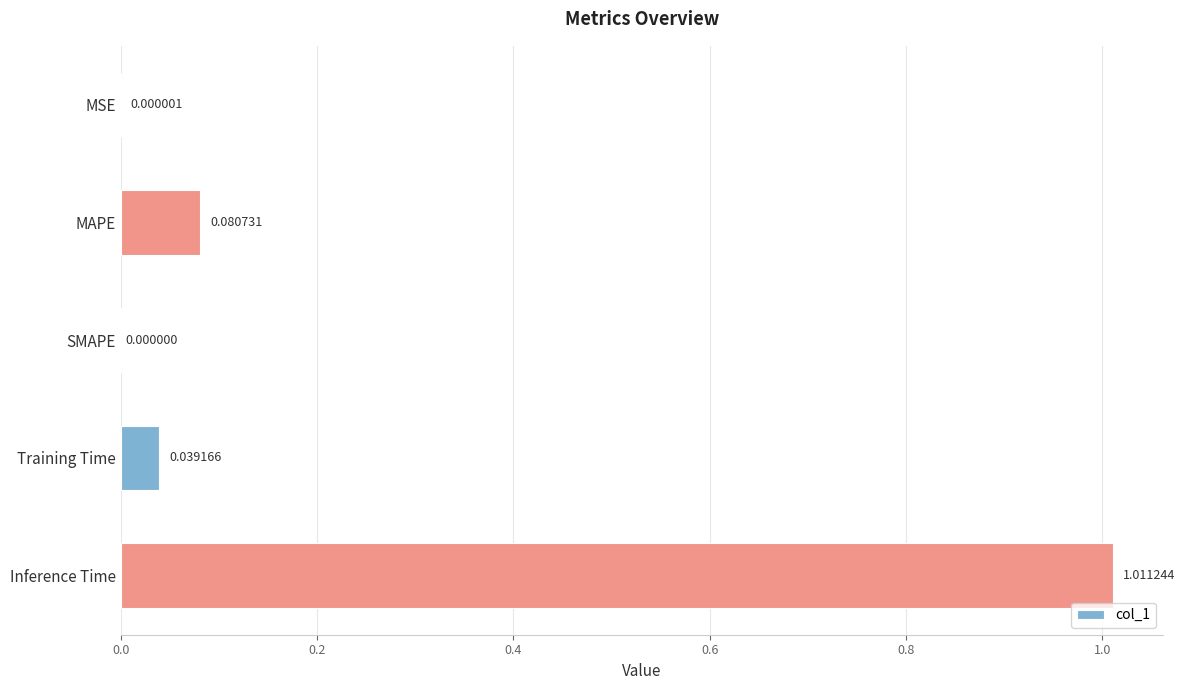

What is the change in value from SMAPE to Inference Time?

+1.0